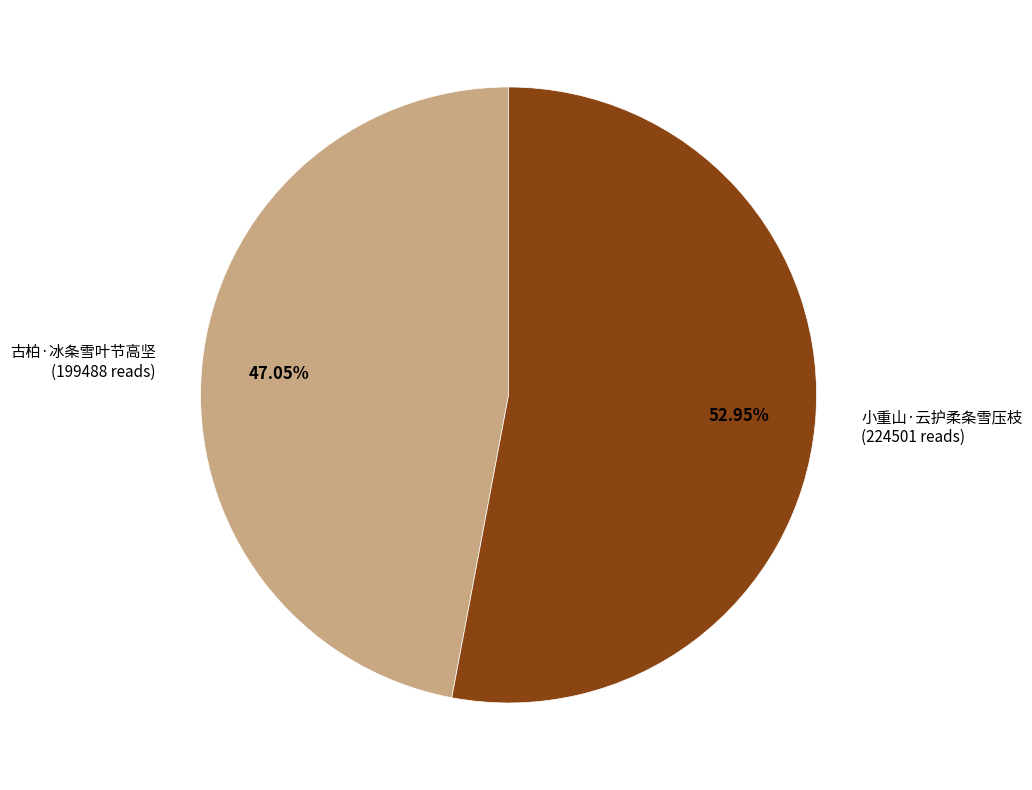

Rank the categories by value from highest to lowest.

小重山·云护柔条雪压枝, 古柏·冰条雪叶节高坚